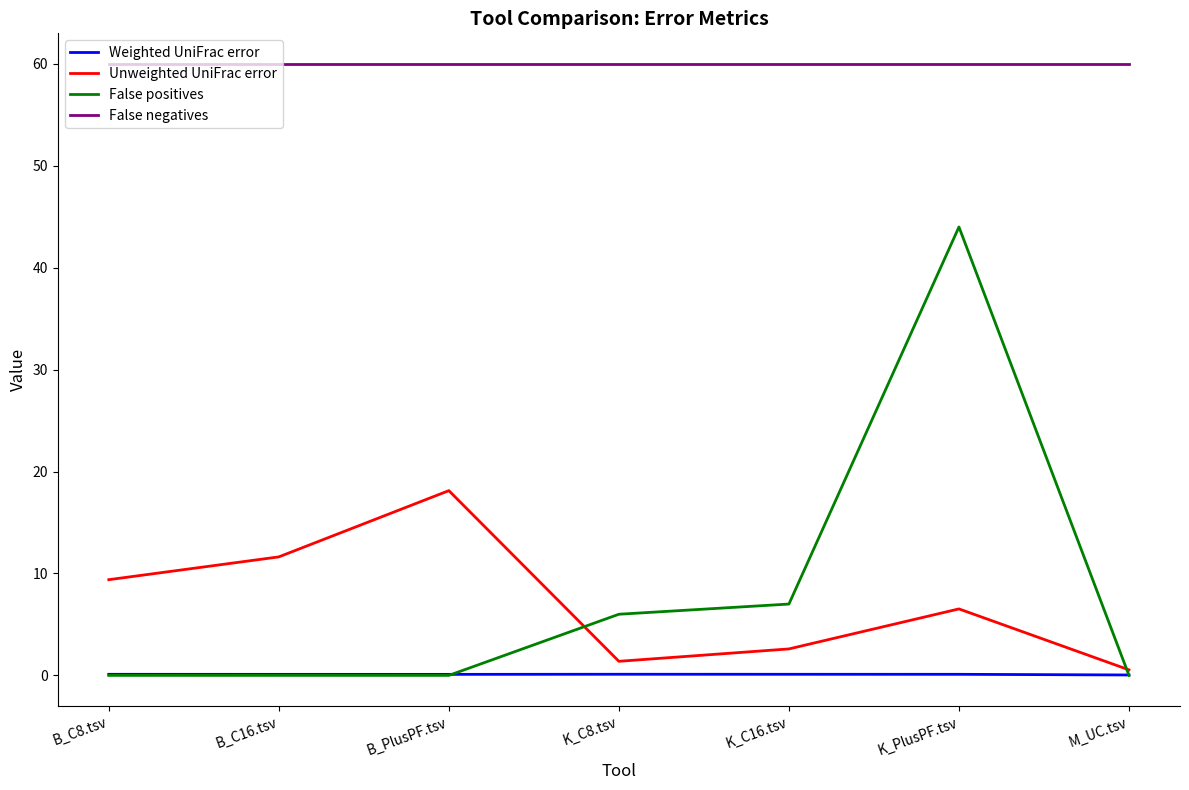

List the series in order of their peak value, lowest first.

Weighted UniFrac error, Unweighted UniFrac error, False positives, False negatives